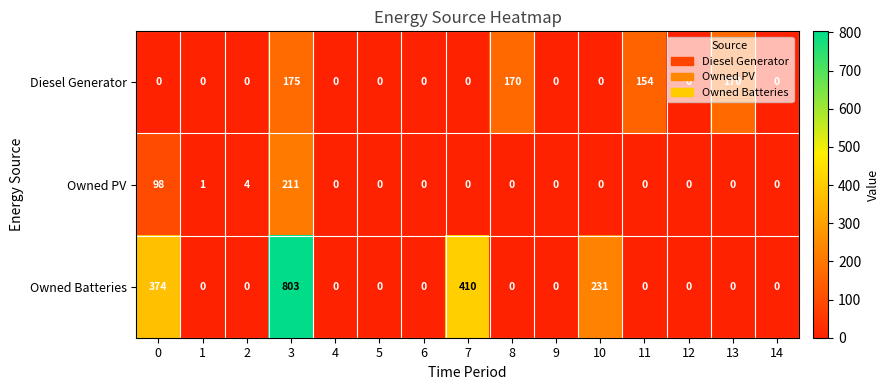

At 3, list the series in order from smallest to largest.

Diesel Generator, Owned PV, Owned Batteries